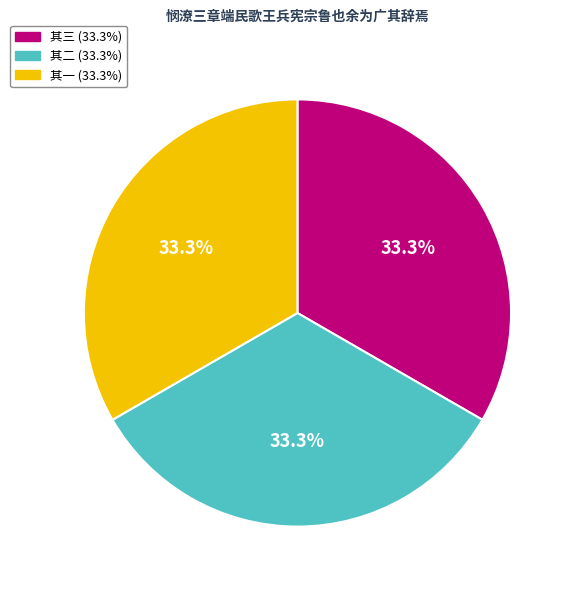

Does any single category account for the majority?

No